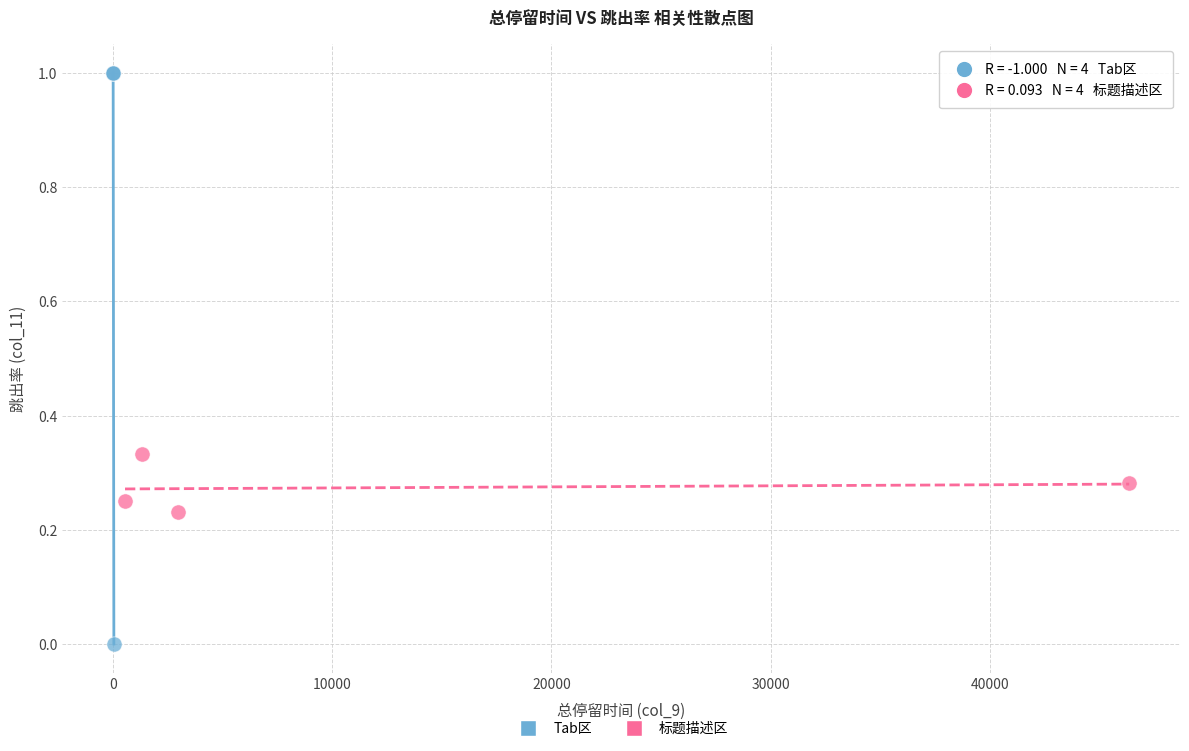

What are all the series names shown in the legend?

Tab区, 标题描述区